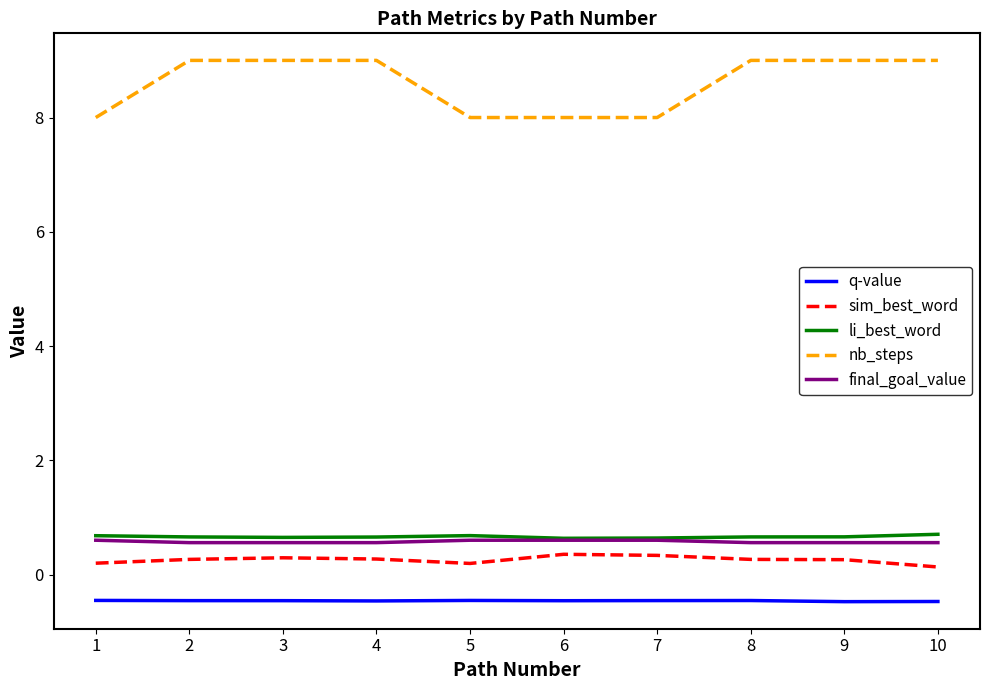

What is the minimum value shown in the chart?

-0.5